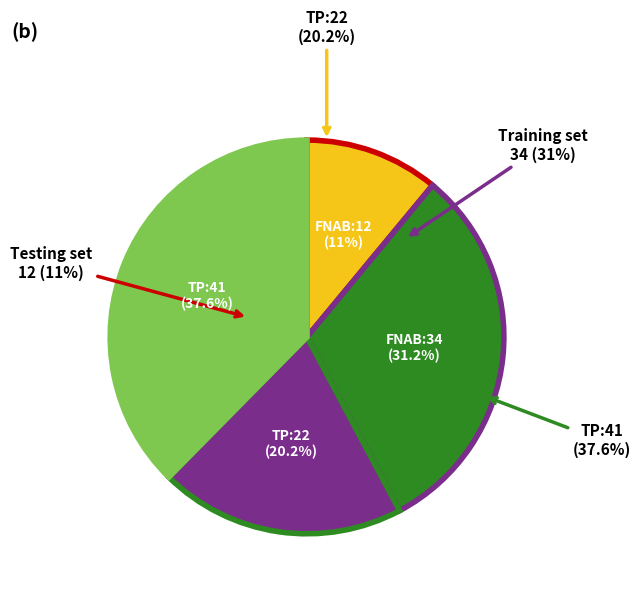

To the nearest percent, what percentage of the pie is Value 1 (F1=1)?

58%